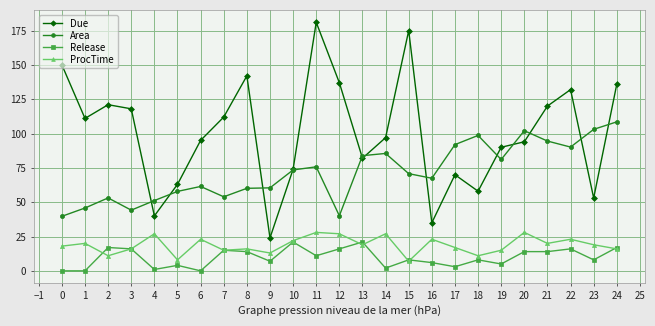

What is the sum of all Area values?

1794.7